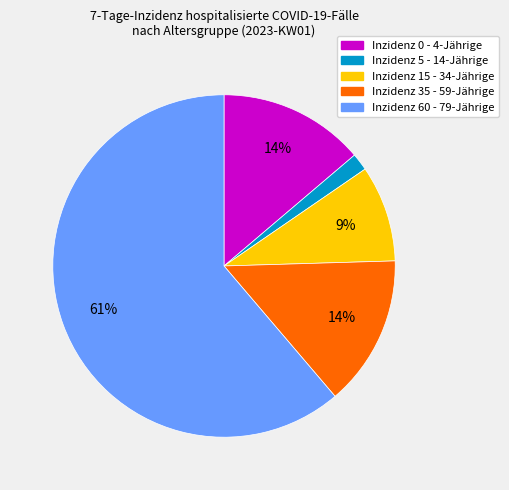

Does Inzidenz 60 - 79-Jährige account for over 50% of the chart?

Yes